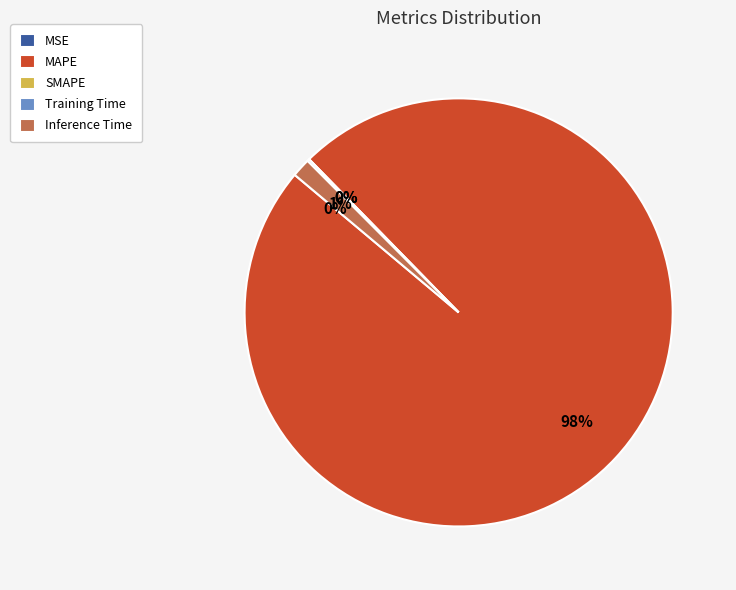

True or false: Inference Time accounts for 1% of the total.

True